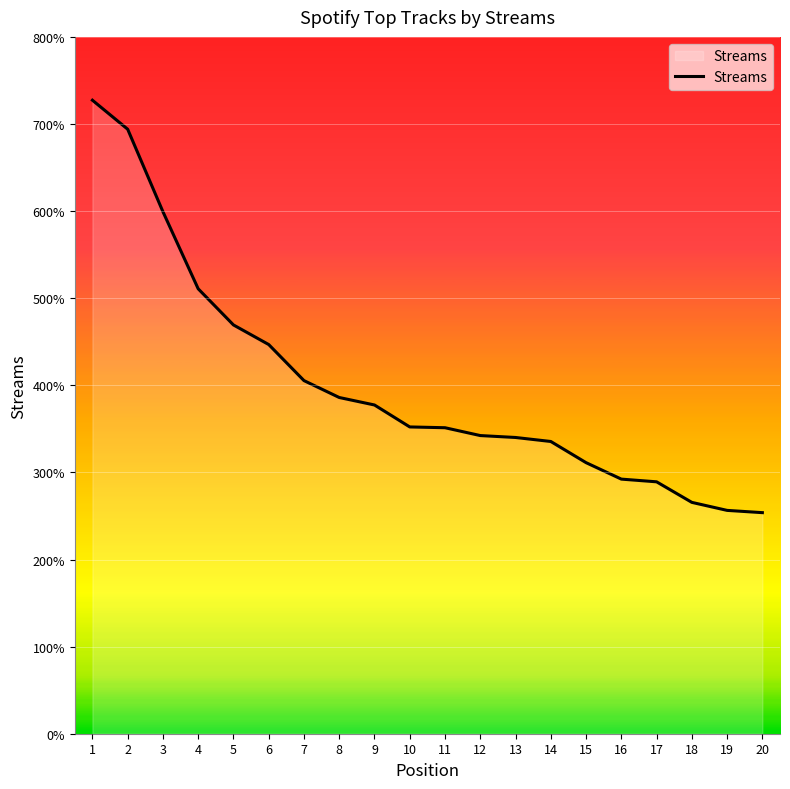

What is the average value?

4003